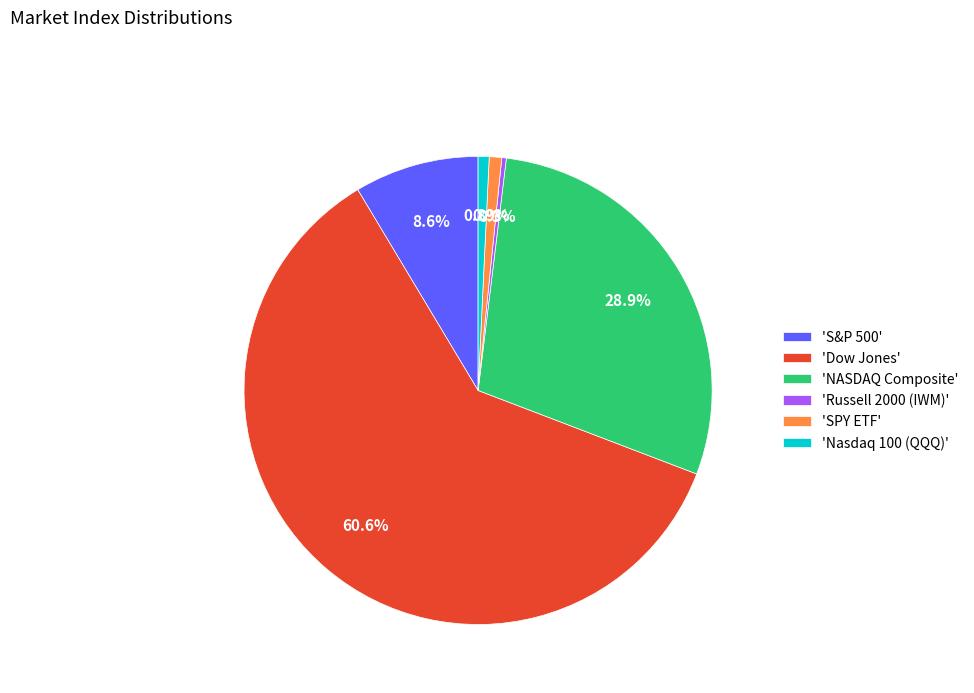

Is there a majority slice in this chart?

Yes